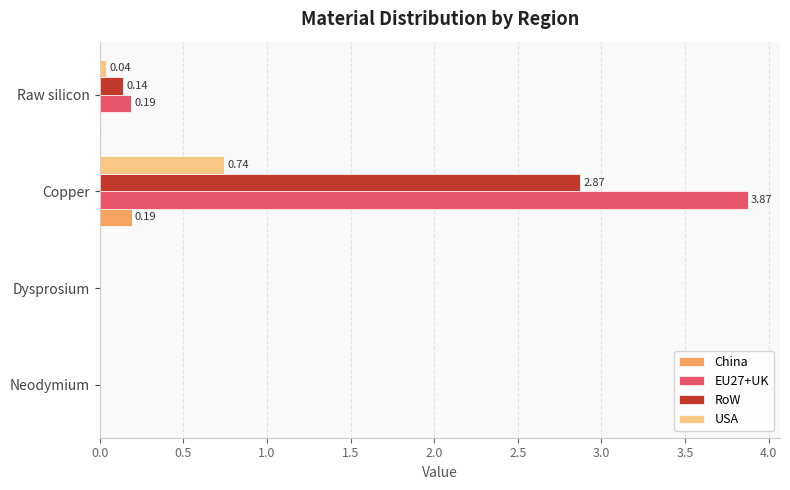

At which category is the sum across all series the highest?

Copper